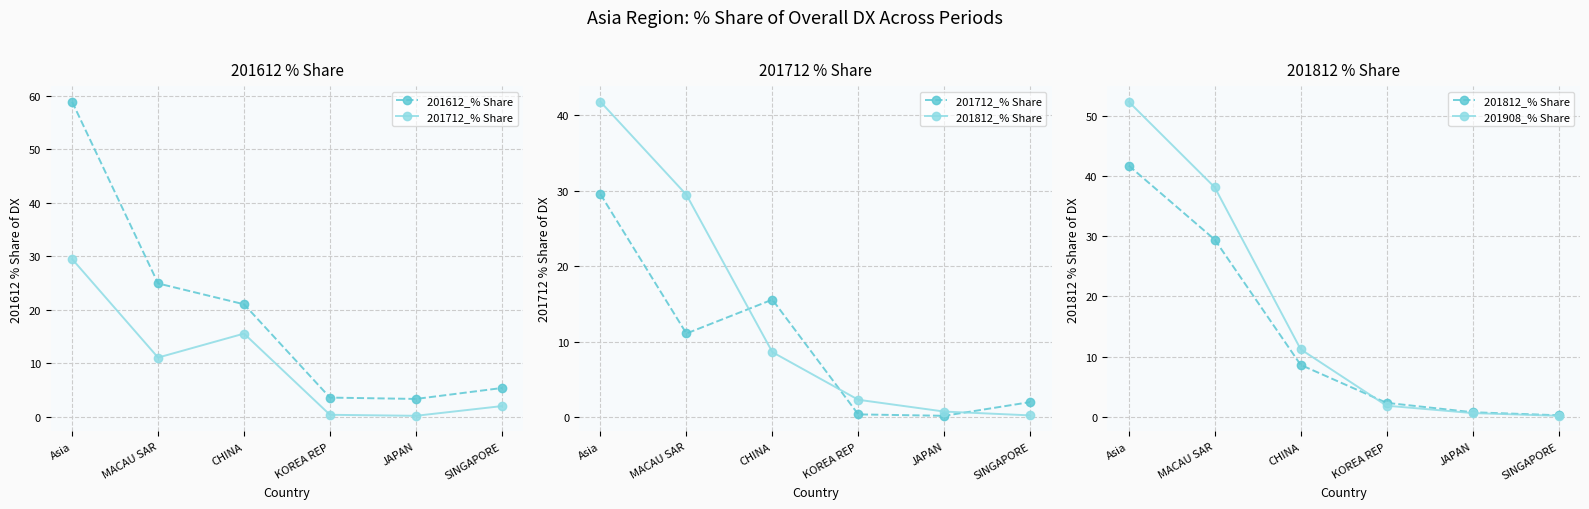

Where is 201612_% Share nearest to the value 31?

MACAU SAR